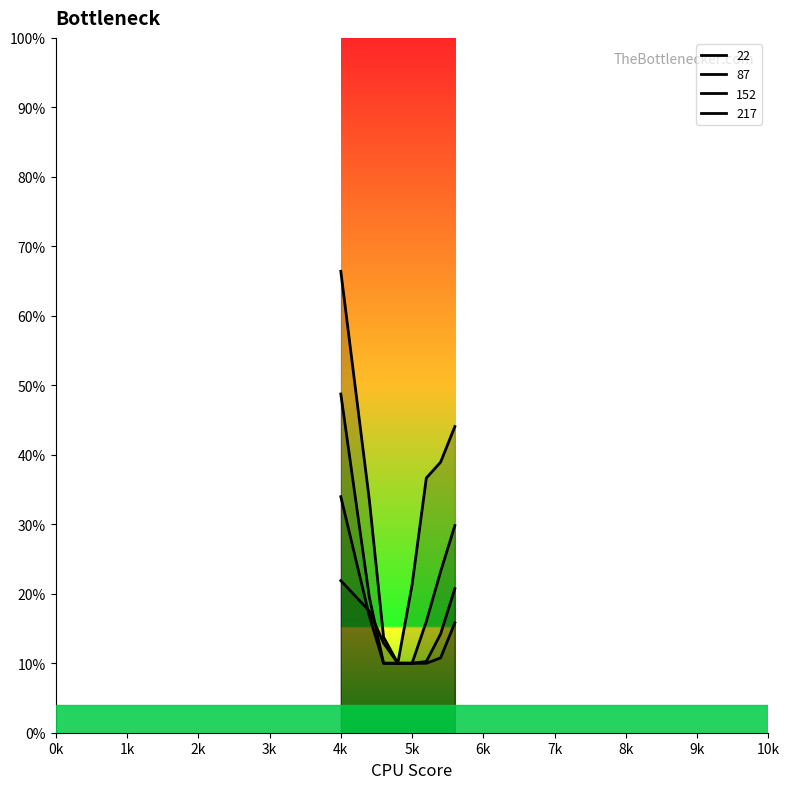

True or false: 87 and 22 intersect in this chart.

False